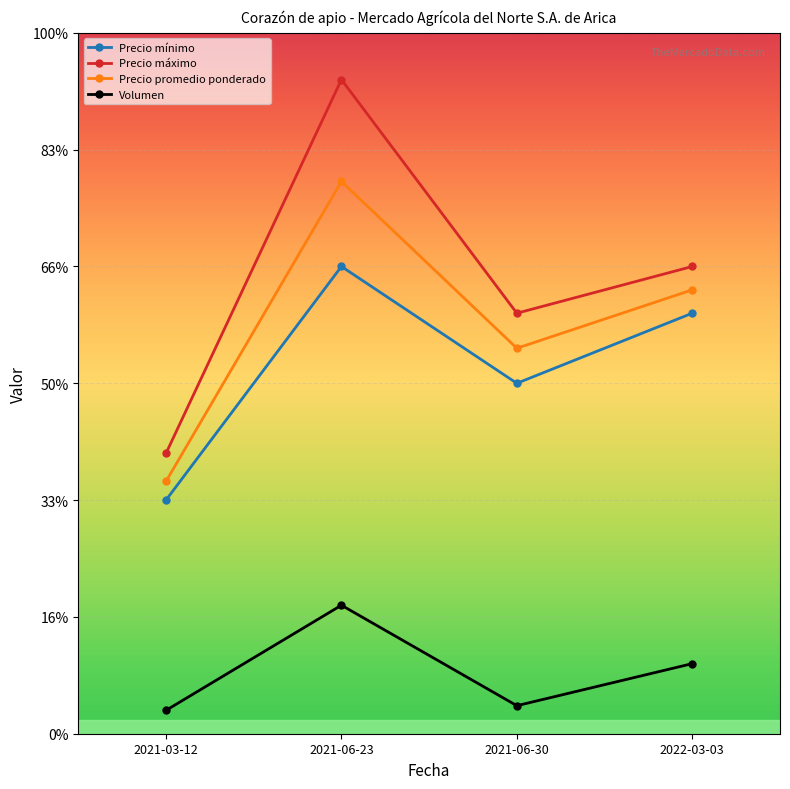

What is the minimum value for Precio mínimo?

1000